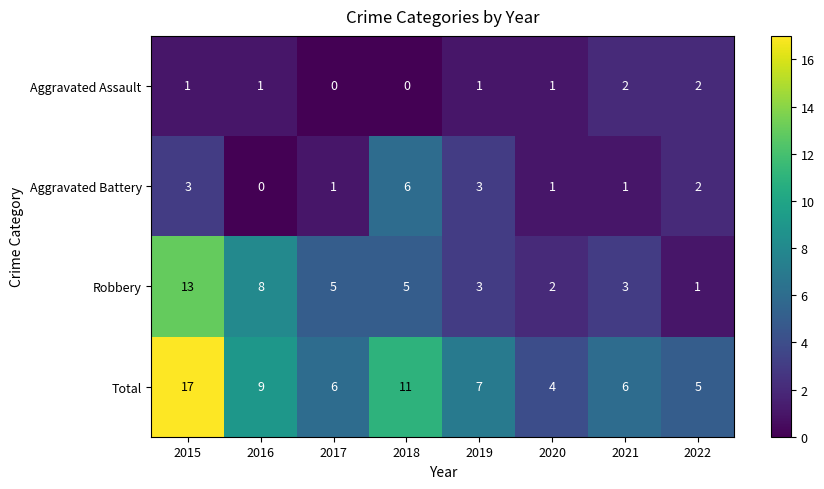

The Total series shows 15 at 2018. True or false?

False